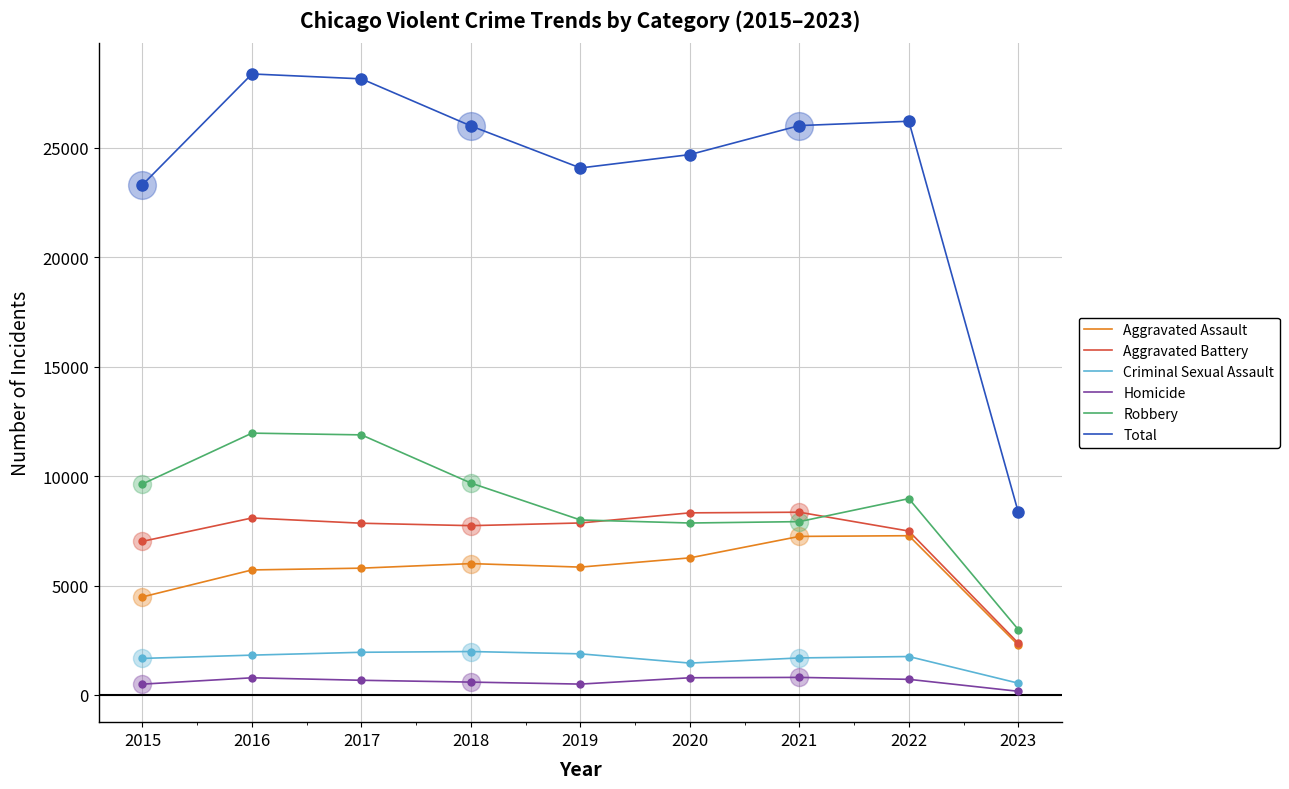

Does the chart have visible grid lines?

Yes